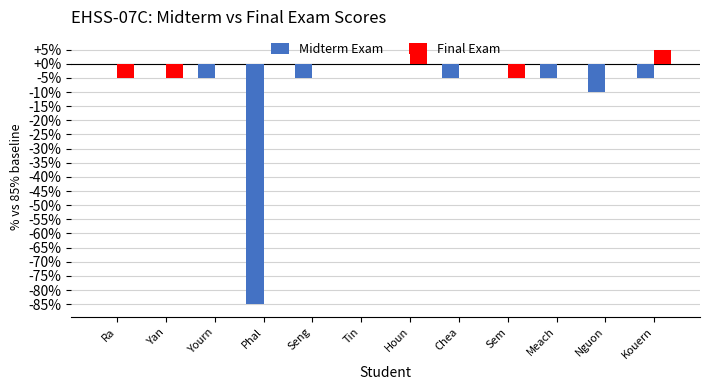

Which series has the widest spread of values?

Midterm Exam